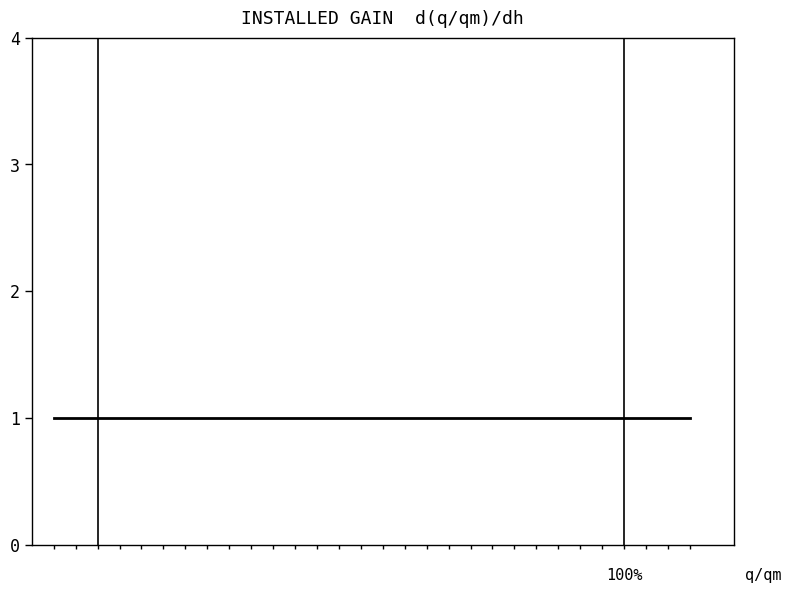

What is the total value across all series at 5?

1